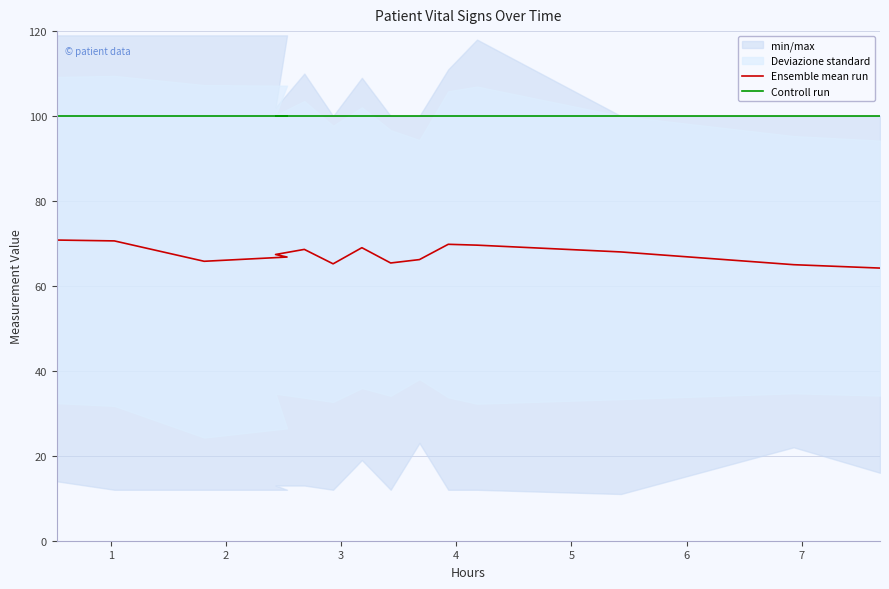

List the series in order of their overall mean, lowest first.

Ensemble mean run, Controll run